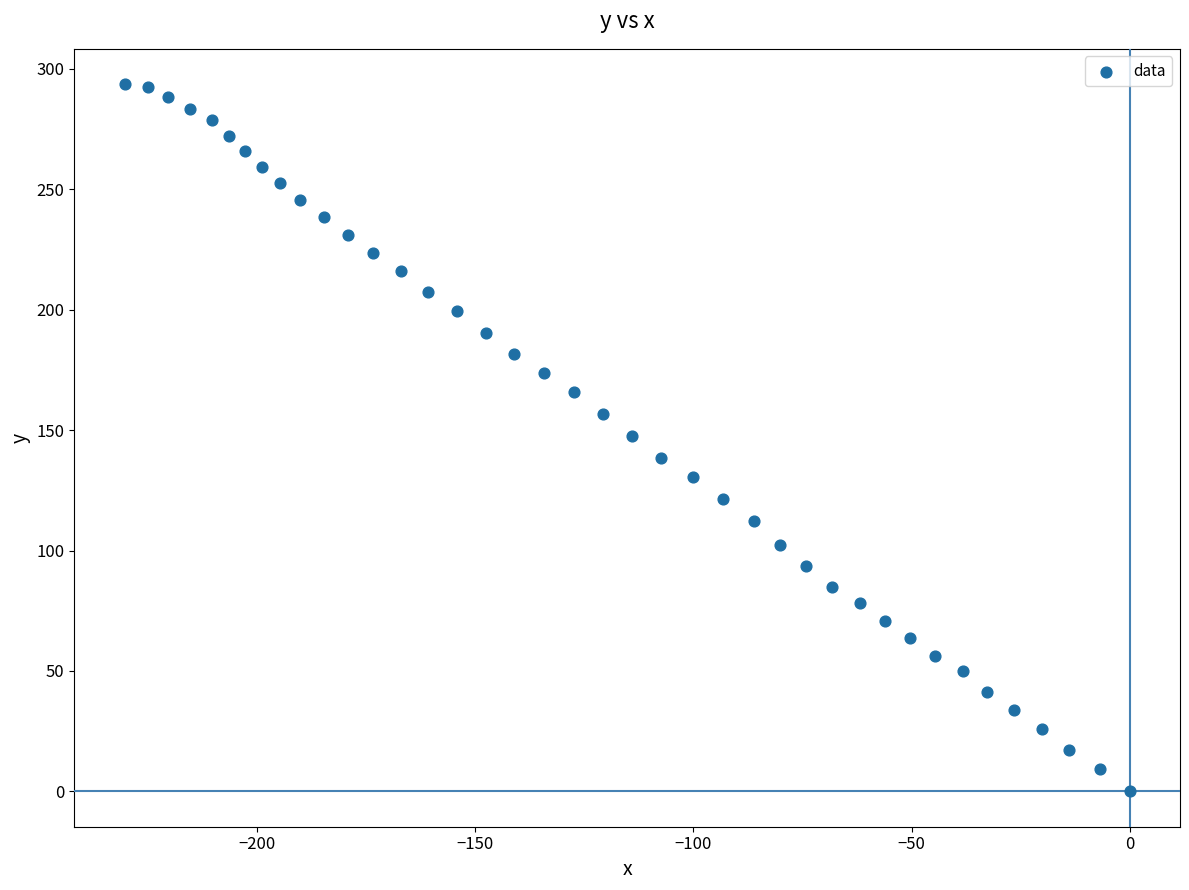

What is the range of X values (max minus min)?

230.3